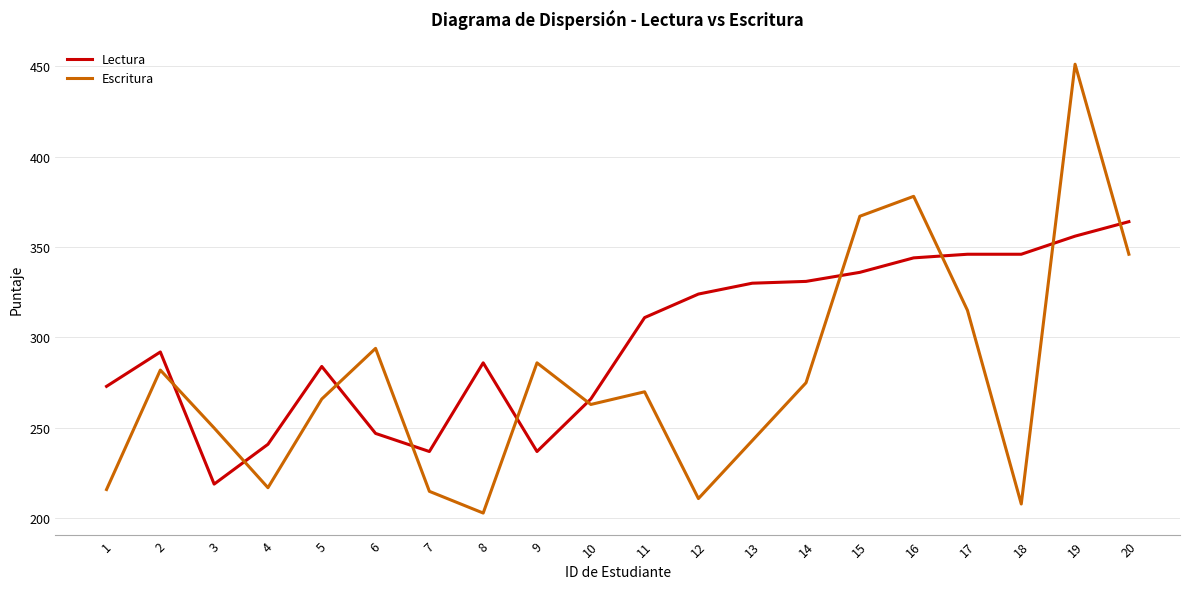

The value of Escritura at 7 is 353. True or false?

False